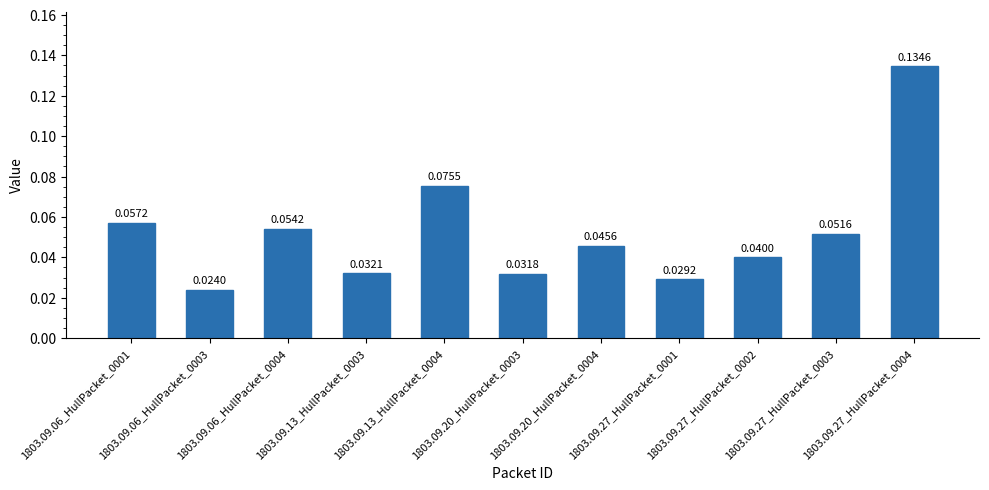

List the labels in order of value, smallest first.

1803.09.06_HullPacket_0003, 1803.09.27_HullPacket_0001, 1803.09.20_HullPacket_0003, 1803.09.13_HullPacket_0003, 1803.09.27_HullPacket_0002, 1803.09.20_HullPacket_0004, 1803.09.27_HullPacket_0003, 1803.09.06_HullPacket_0004, 1803.09.06_HullPacket_0001, 1803.09.13_HullPacket_0004, 1803.09.27_HullPacket_0004